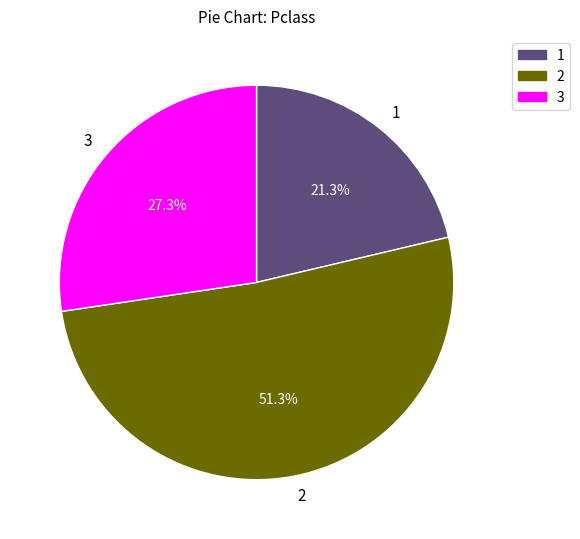

What percentage is NOT represented by 1?

78.7%